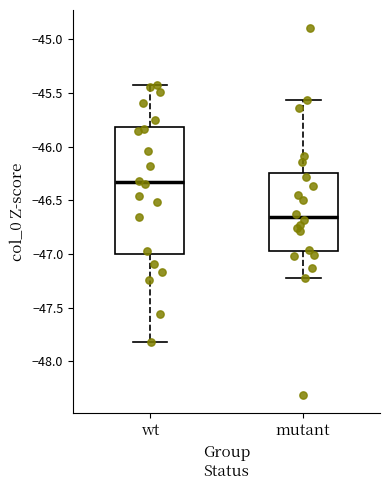

Reading left to right, transcribe this box plot: for each box, give where its median line is, the range the box spans, and where its two whiskers end, as read against the y-axis. The values are not printed on the chart, so give them approximately, as read against the axis.

wt: median -46.35, box -47.00 to -45.80, whiskers -47.80 to -45.45
mutant: median -46.65, box -47.00 to -46.25, whiskers -47.25 to -45.55